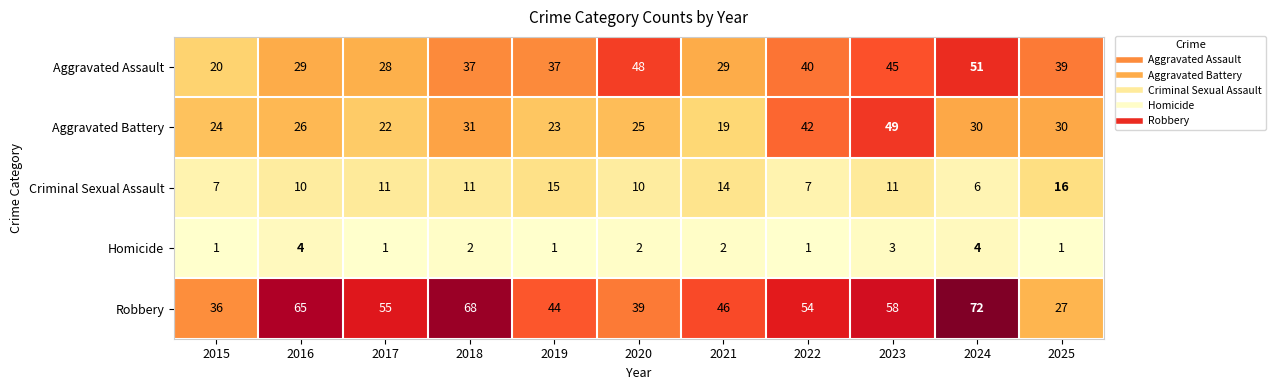

Rank the series by their average value, from lowest to highest.

Homicide, Criminal Sexual Assault, Aggravated Battery, Aggravated Assault, Robbery